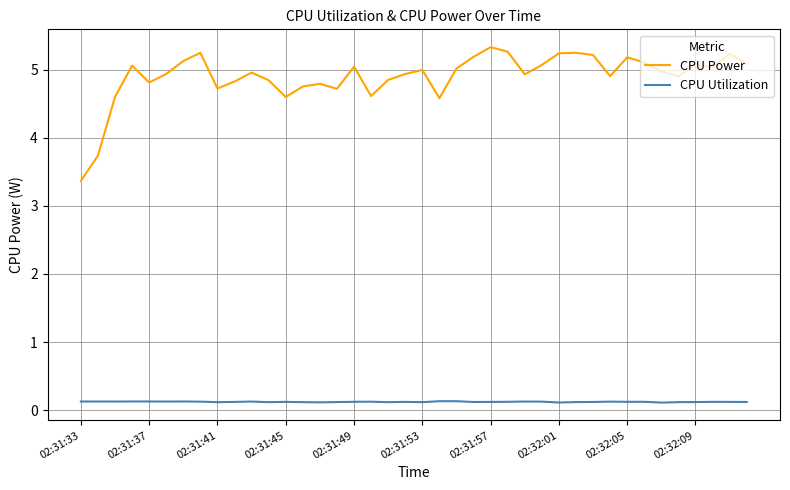

Which series has the largest total across all categories?

CPU Power